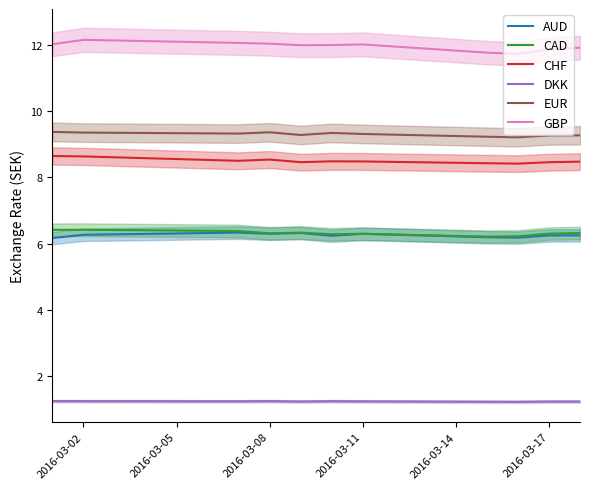

True or false: DKK and CHF intersect in this chart.

False